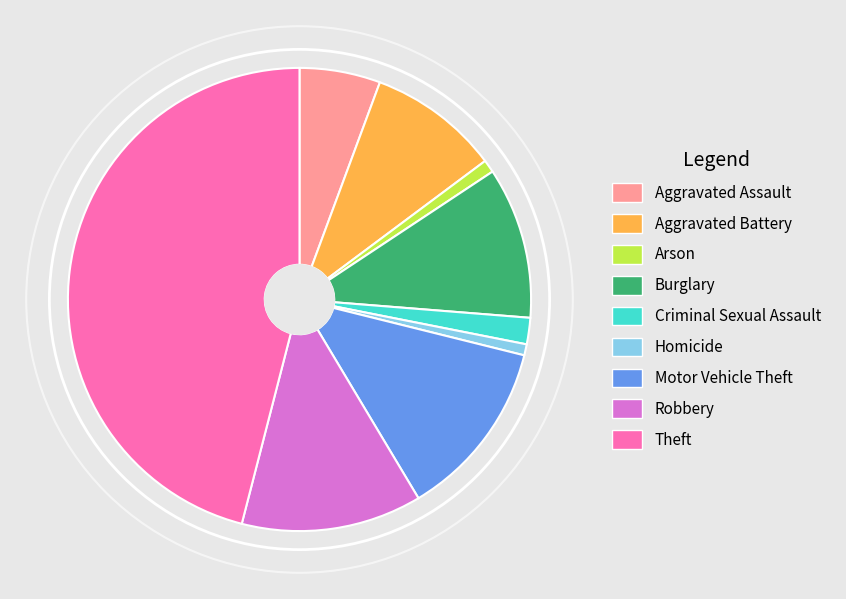

Is it true that Criminal Sexual Assault is 2% of the pie?

True